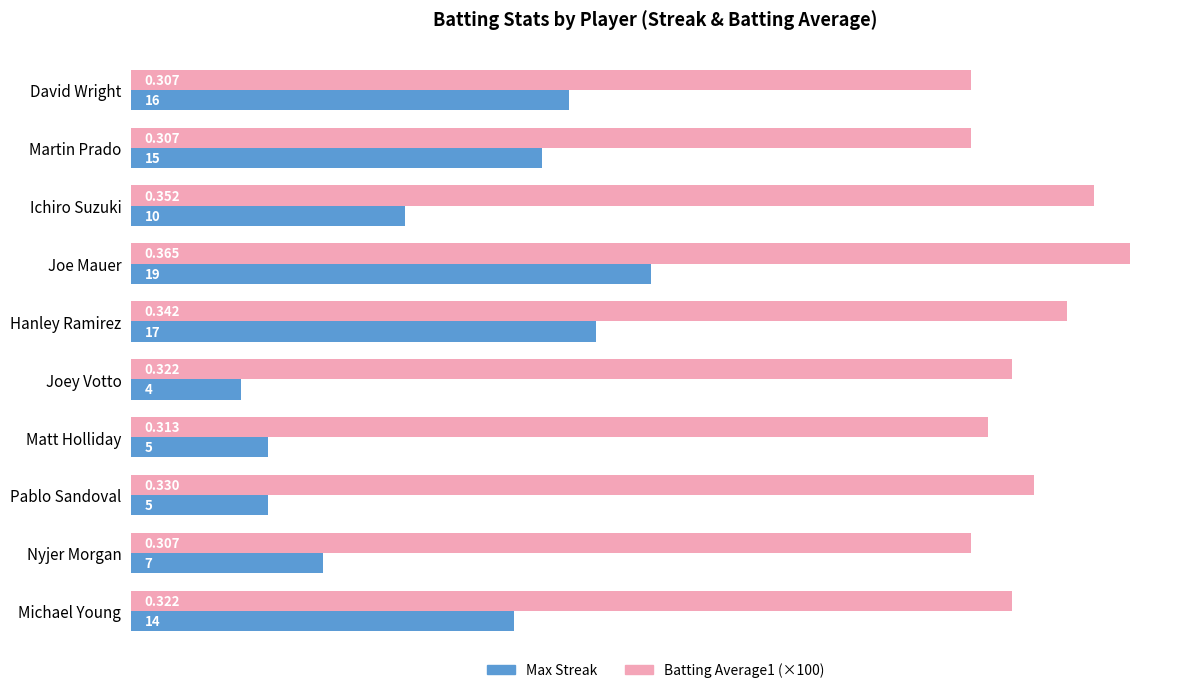

Which series changed the most between Hanley Ramirez and Michael Young?

Max Streak